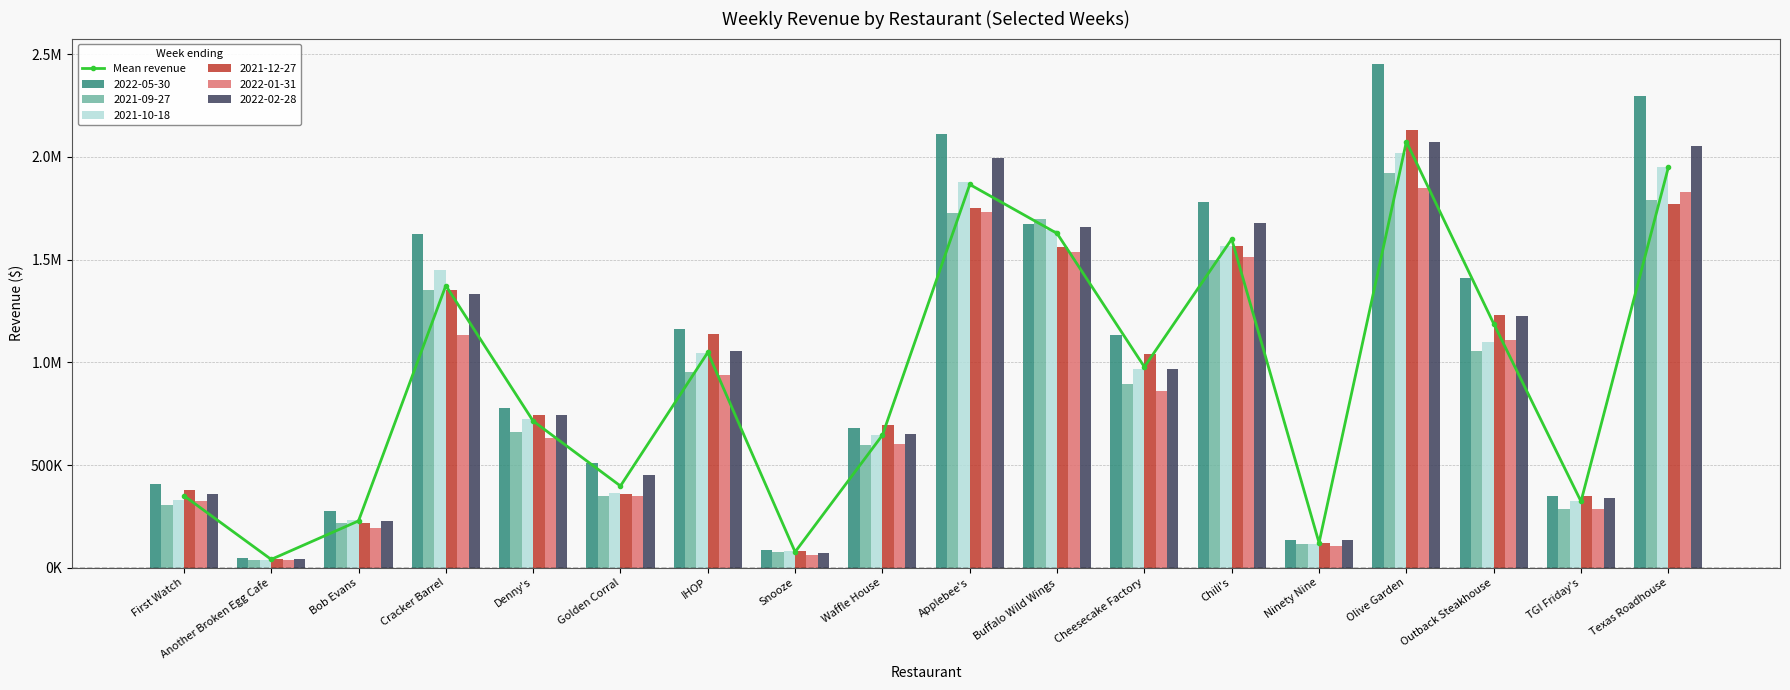

How many bars are there in total?

18